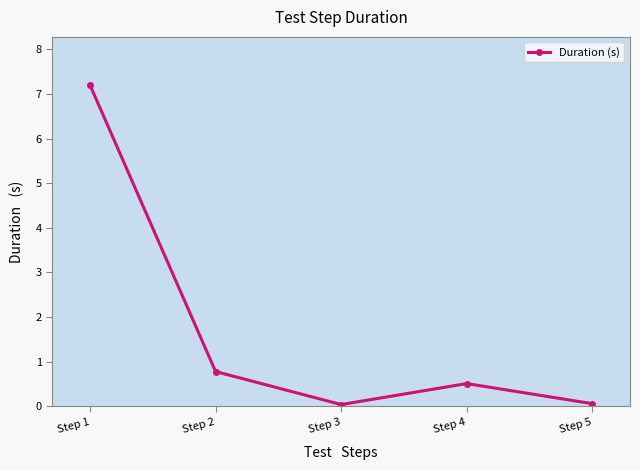

At which category does the data reach its first local valley?

Step 3